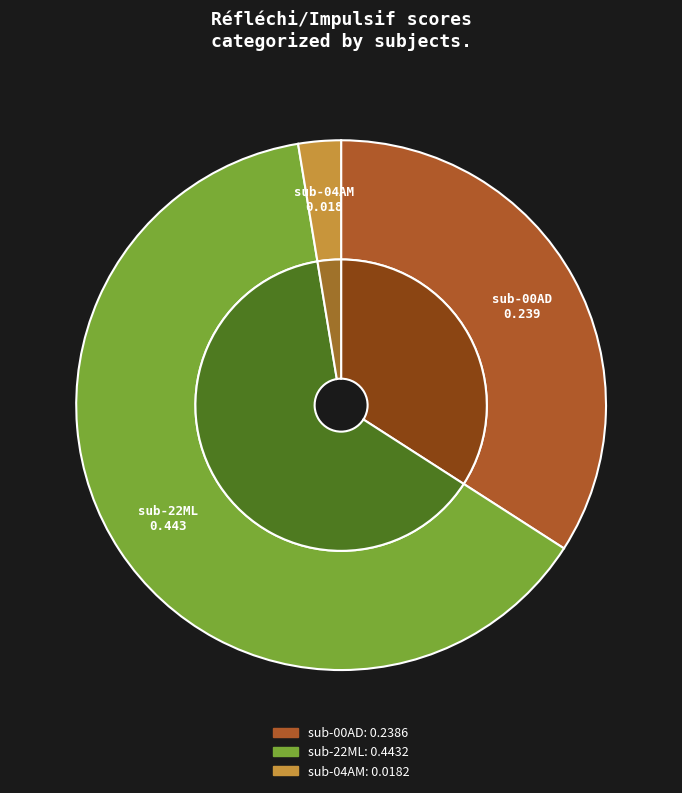

True or false: sub-22ML accounts for 57% of the total.

False